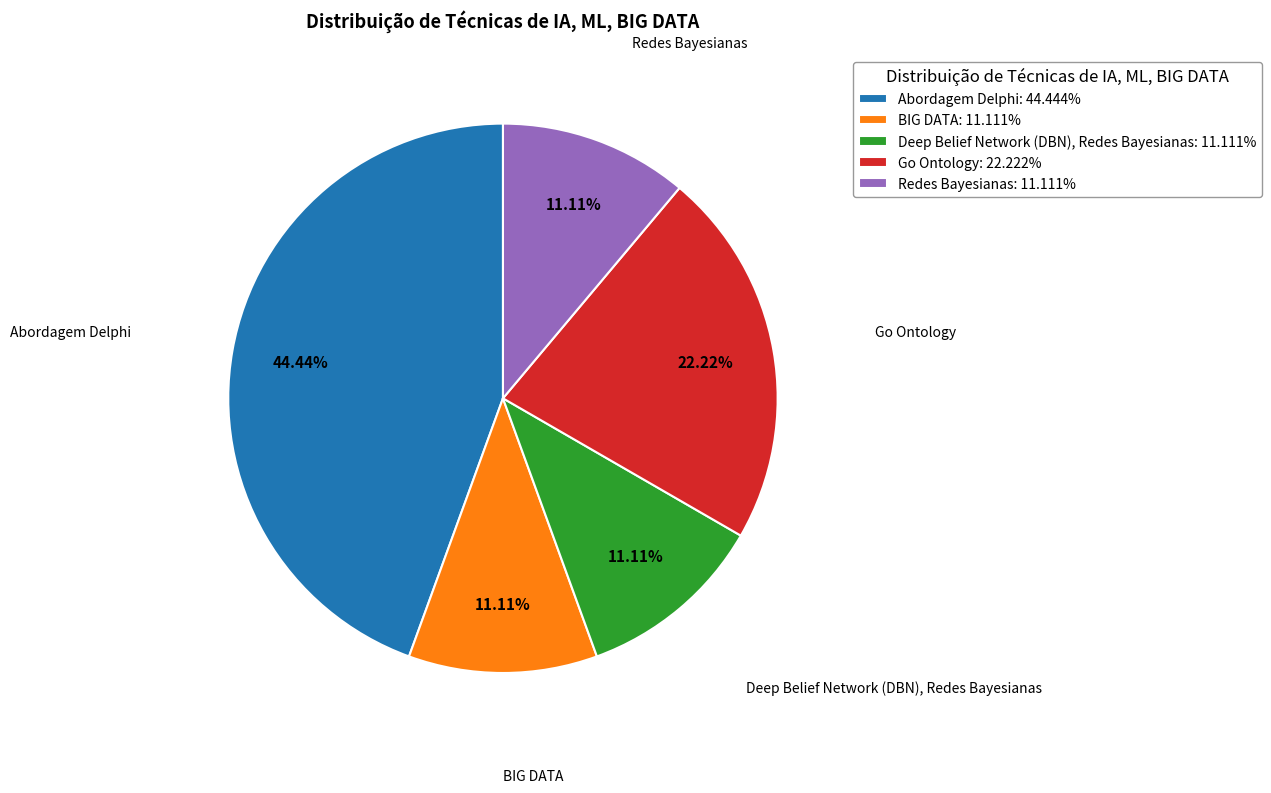

Approximately how many times larger is the value at Deep Belief Network (DBN), Redes Bayesianas: 11.111% compared to Go Ontology: 22.222%?

0.5